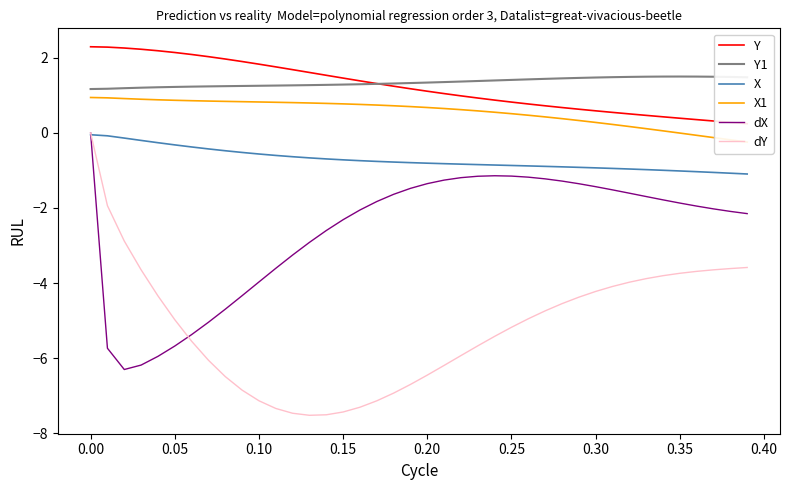

True or false: Y1 and dY intersect in this chart.

False